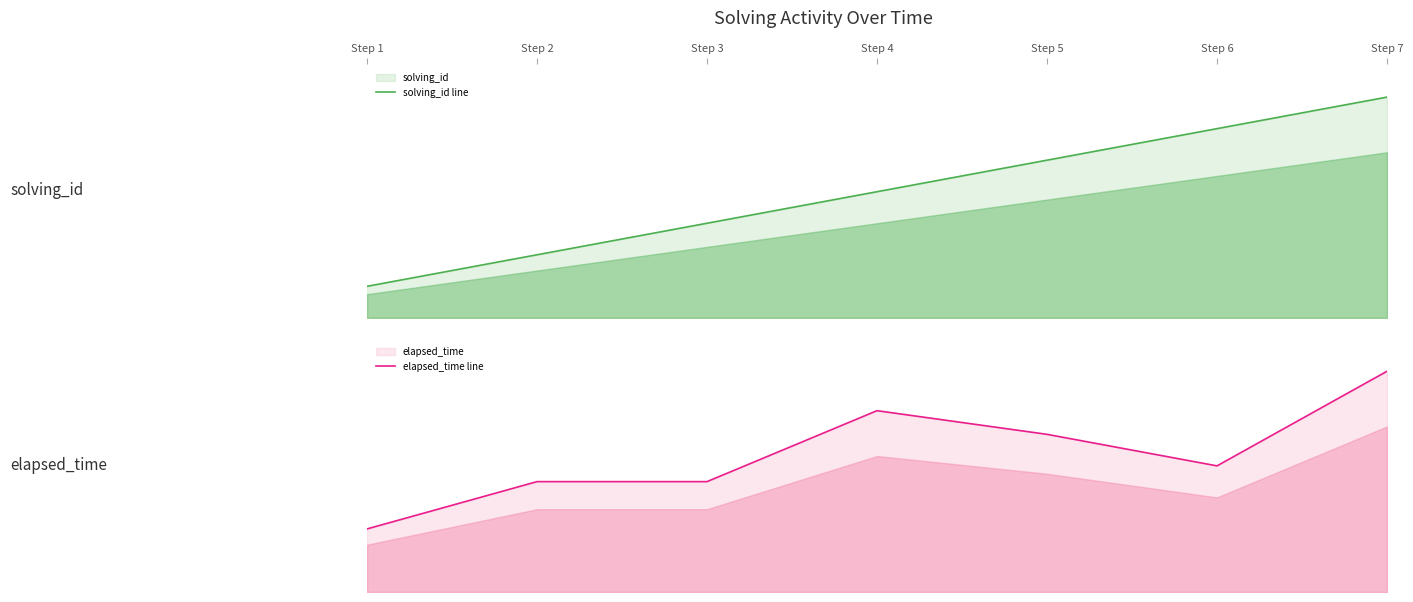

What is the maximum value shown in the chart?

28000